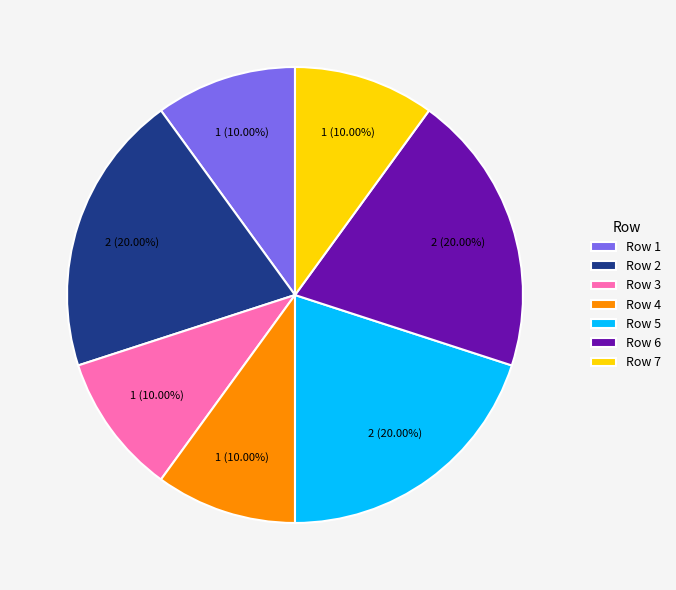

Does Row 1 represent more than half of the total?

No